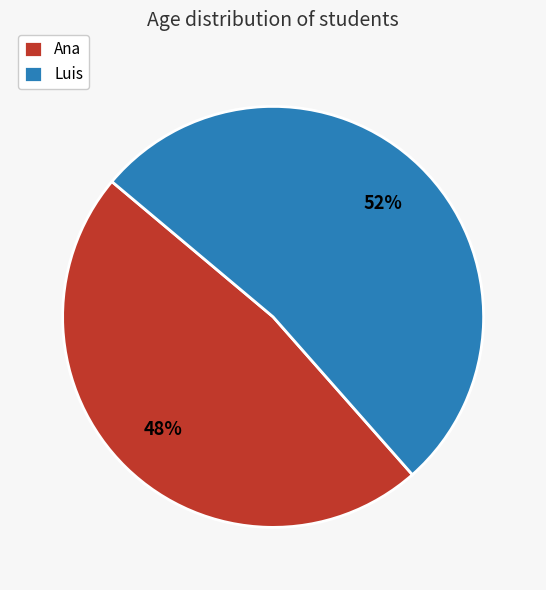

How many slices are in this pie chart?

2